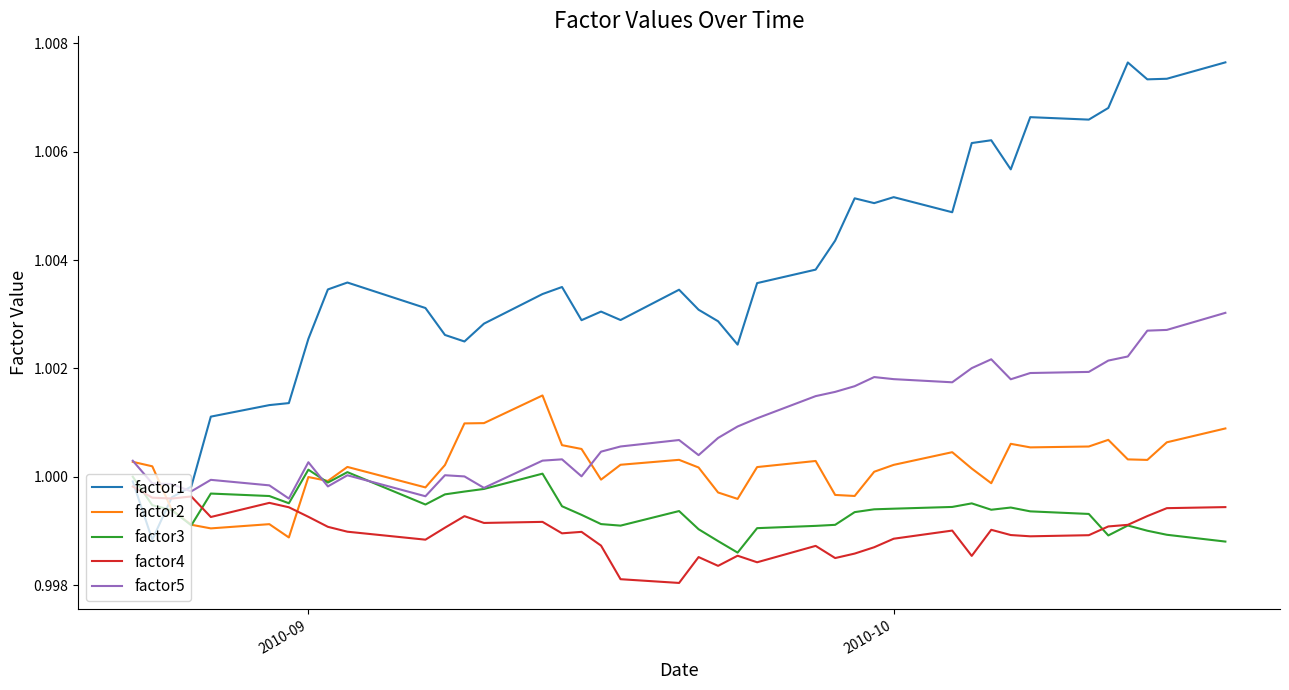

Which series has the largest total across all categories?

factor1